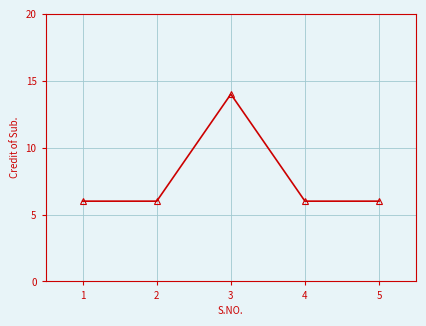

How many series are shown in this chart?

1